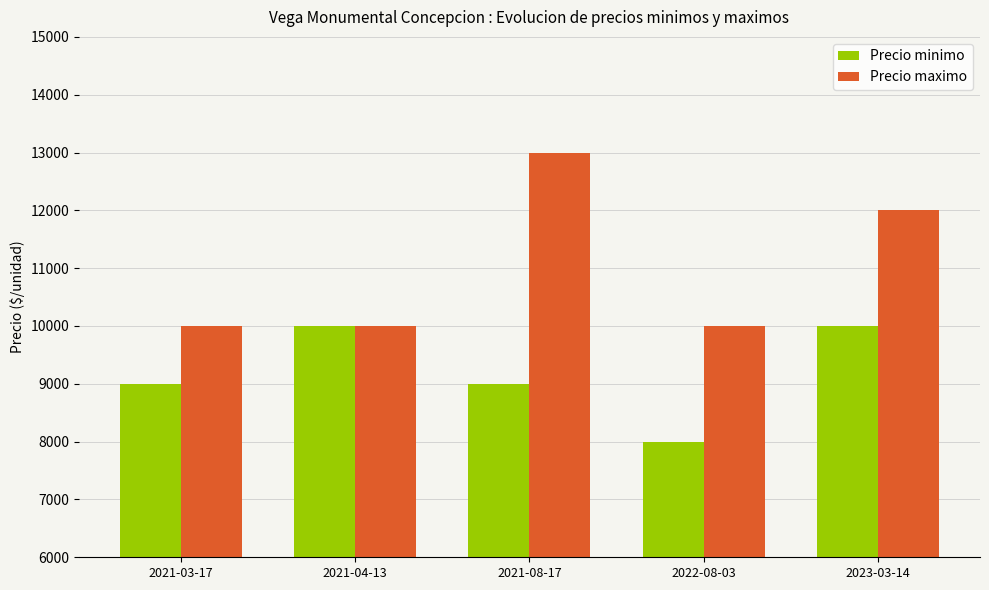

What is the greatest value displayed?

13000